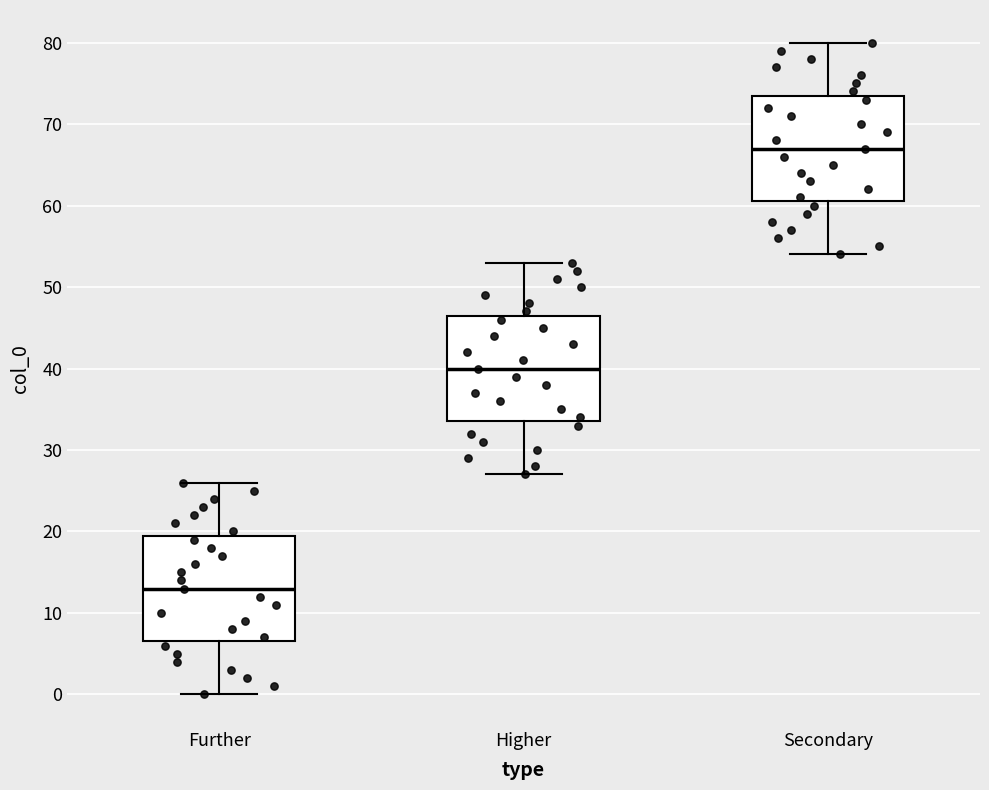

Where is the upper edge of the box for Further on the y-axis? The values are not printed on the chart, so give them approximately, as read against the axis.

20